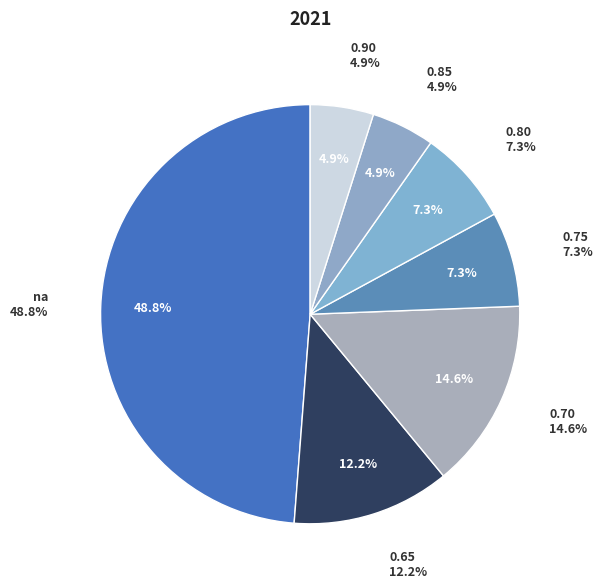

Is it true that 0.7 is 18% of the pie?

False